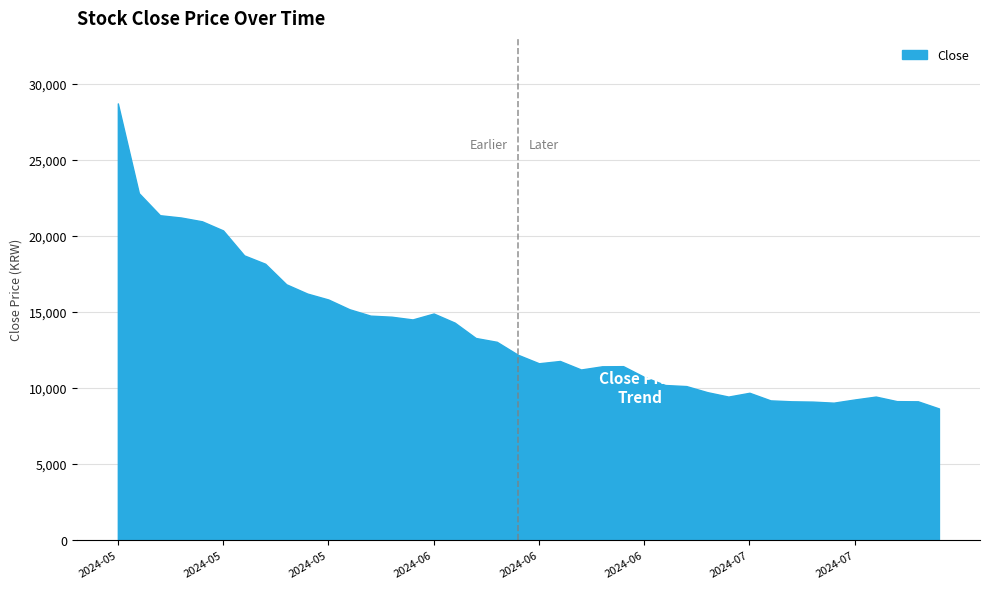

What is the smallest value displayed?

8650